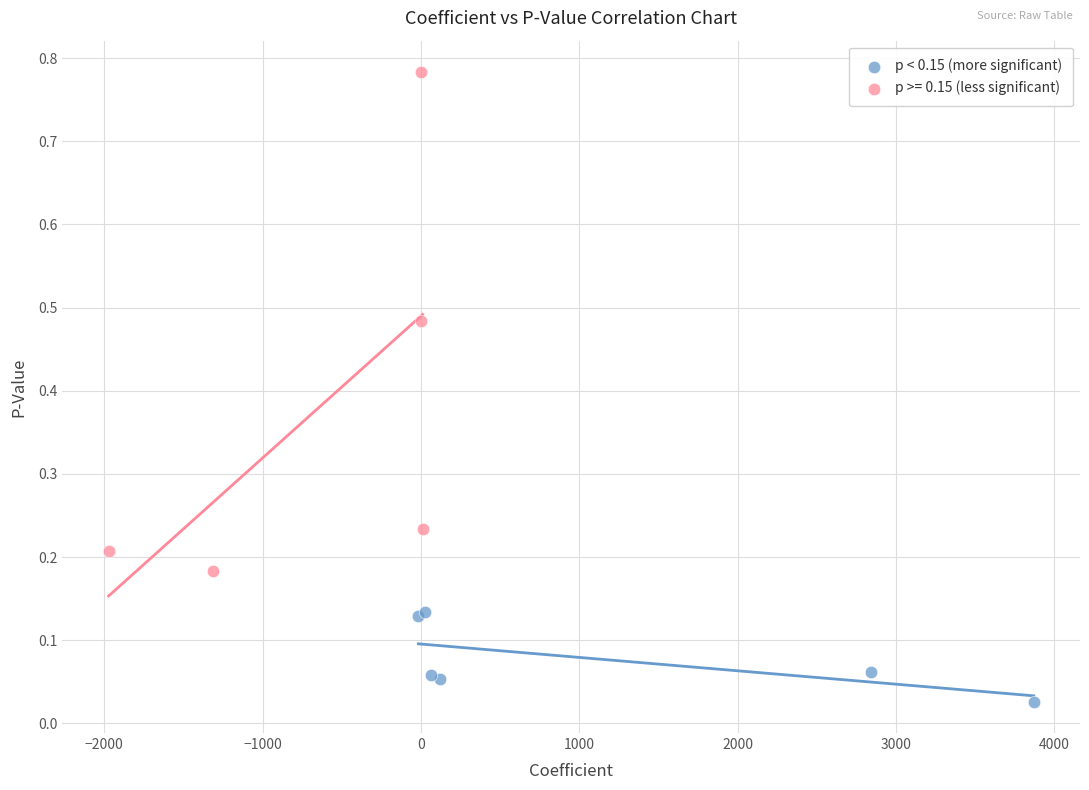

Which series contains the highest Y value?

p >= 0.15 (less significant)